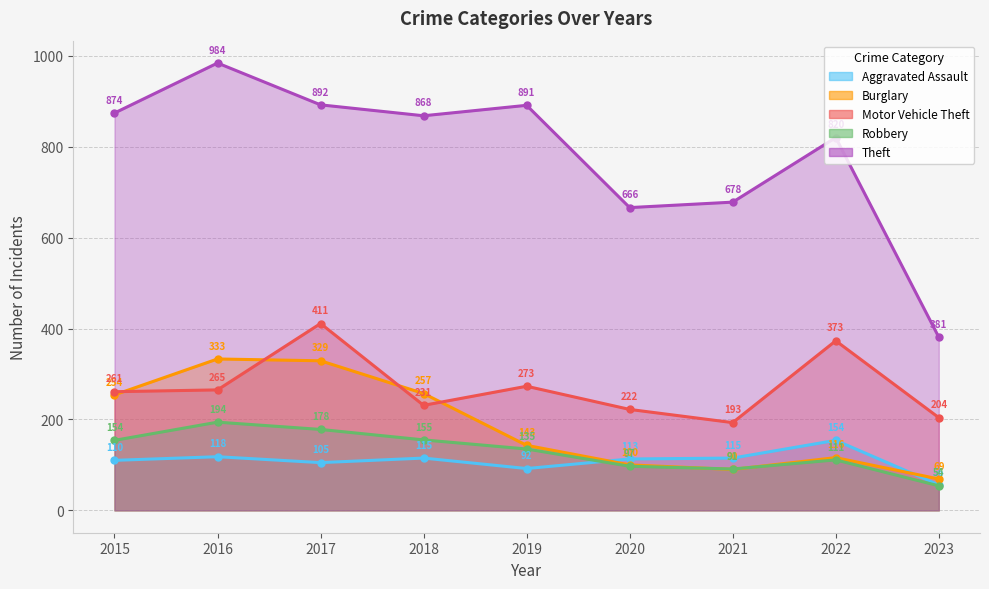

What is the difference between the highest and lowest values at 2018?

753